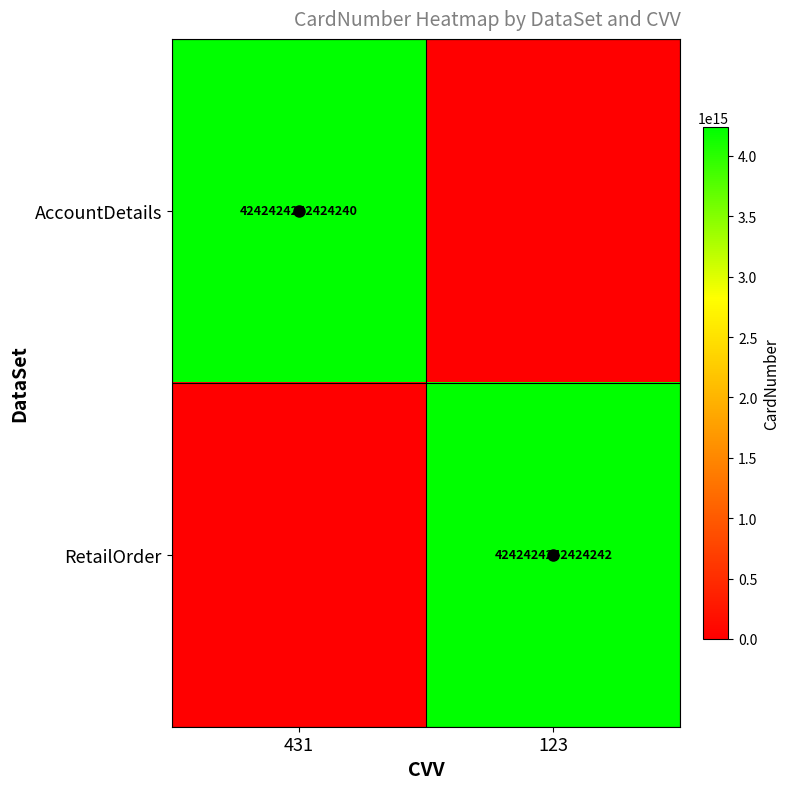

The value of RetailOrder at 123 is 4242424242424242. True or false?

True